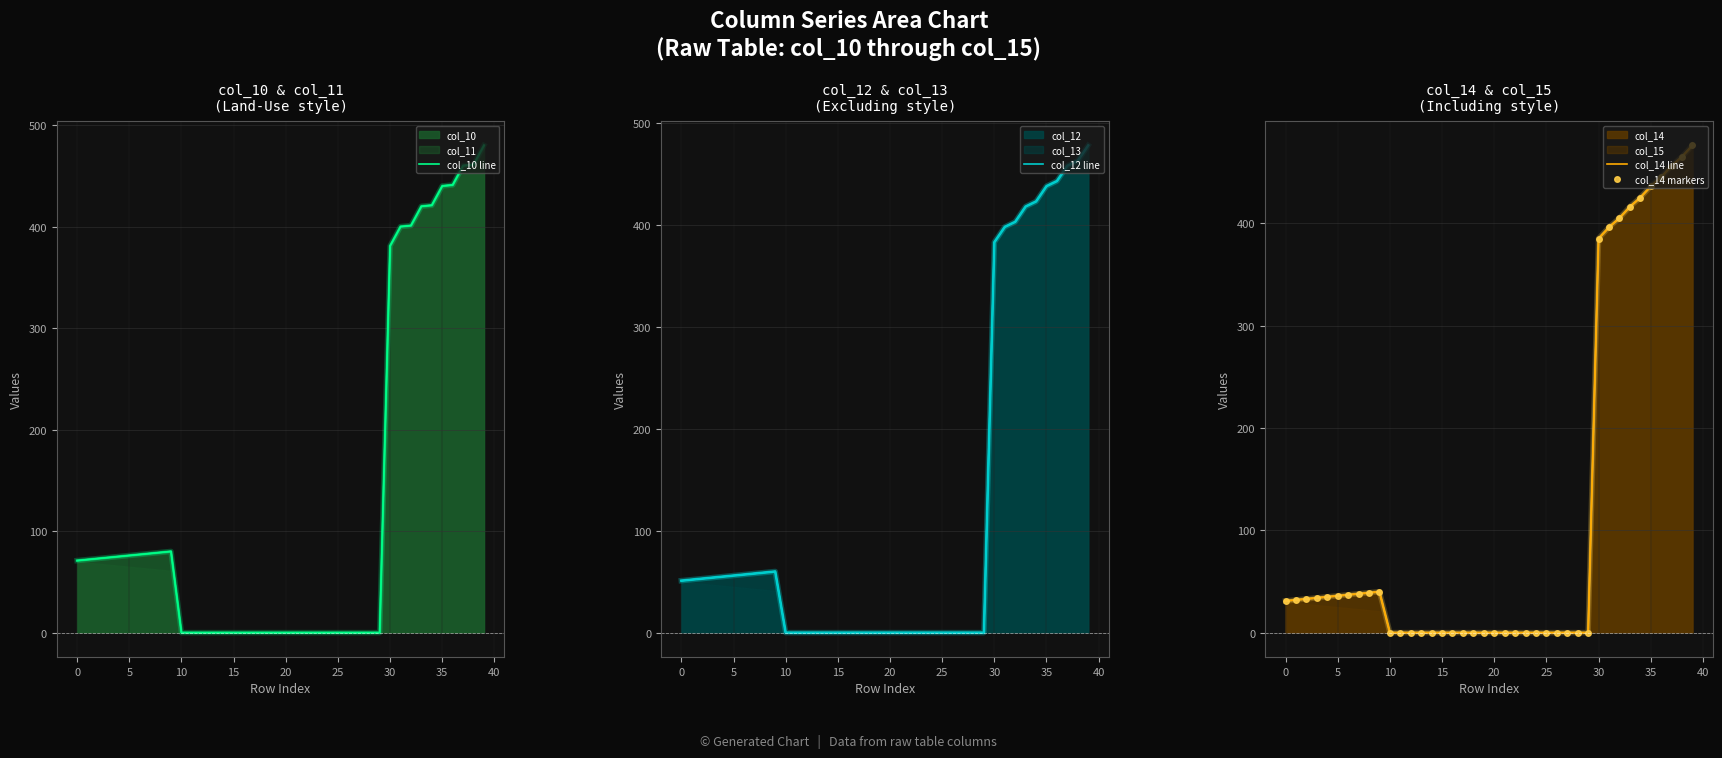

The value of col_12 line at 21 is -315. True or false?

False